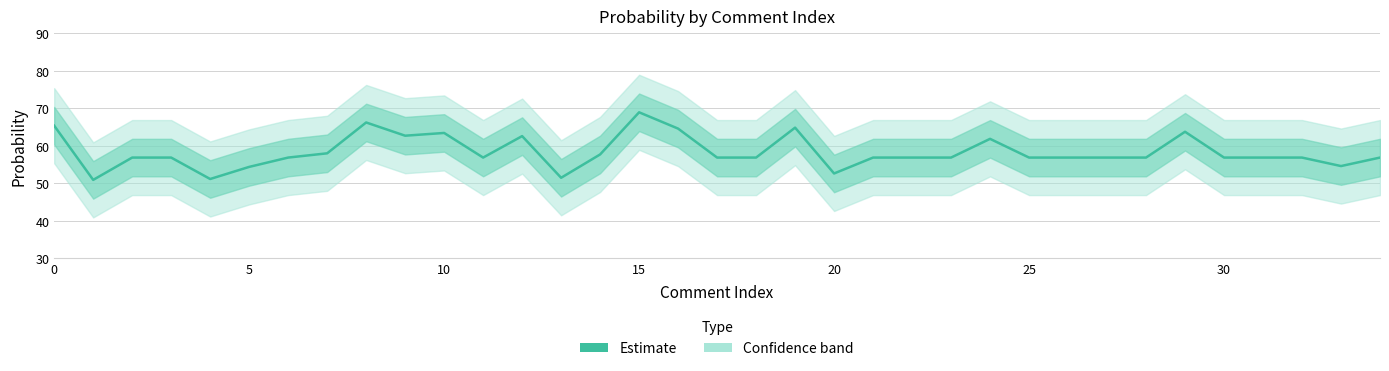

What is the label of the 21st point from the right?

14